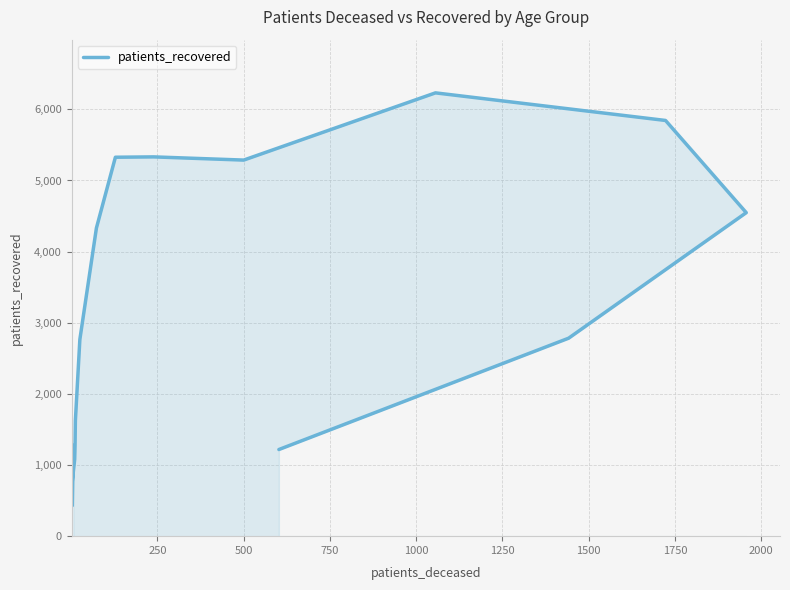

What is the difference between the maximum and minimum values?

5803